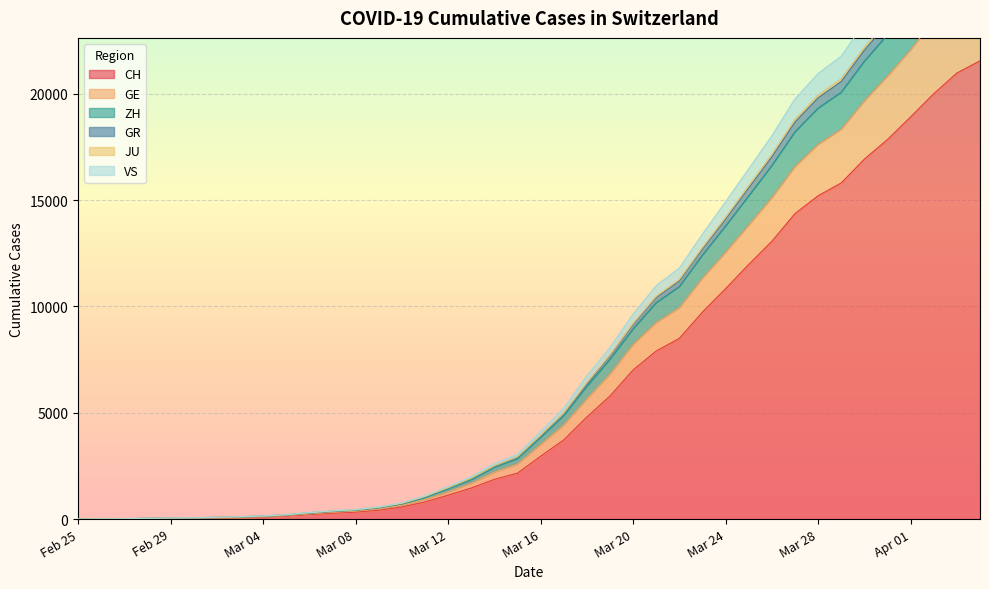

Where does the CH series first go above 2954?

2020-03-17